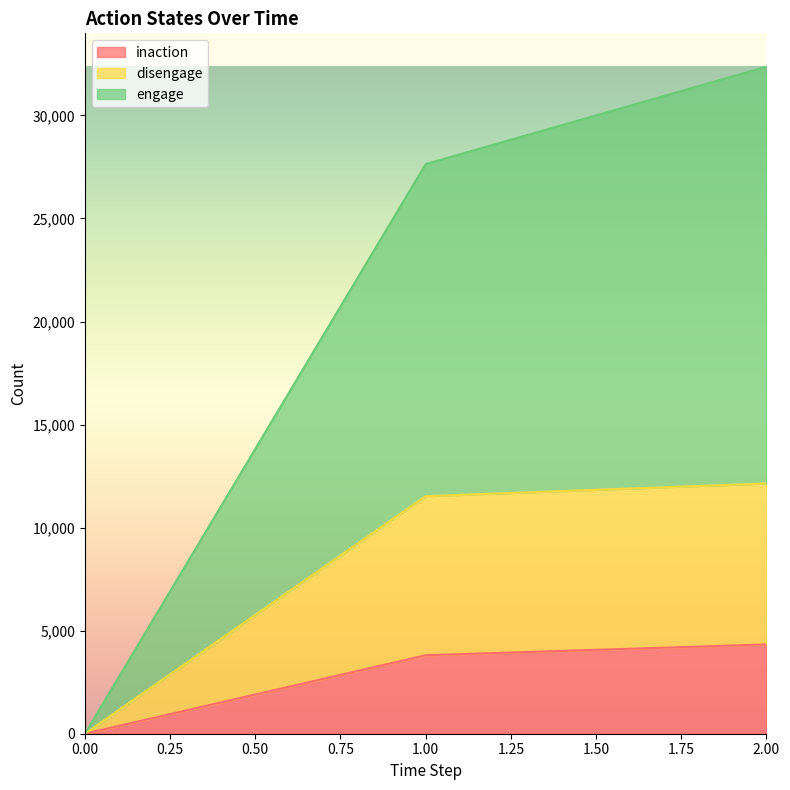

At which category is the sum across all series the highest?

2.00